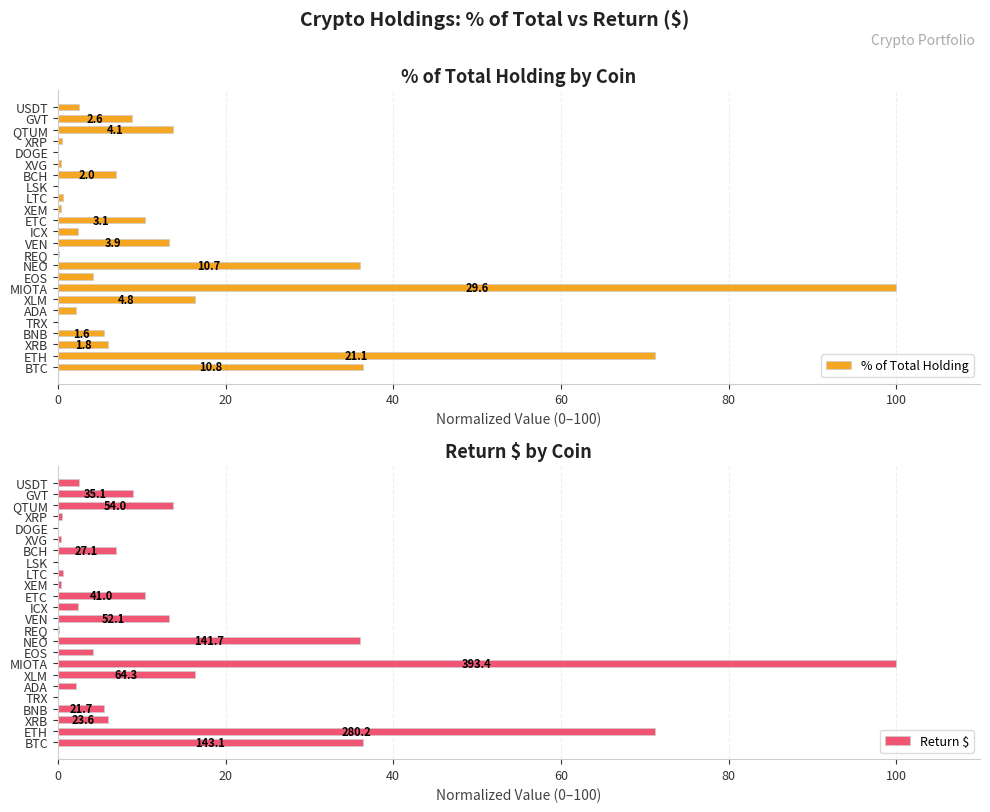

Is it true that % of Total Holding equals 5.7 at ETC?

False